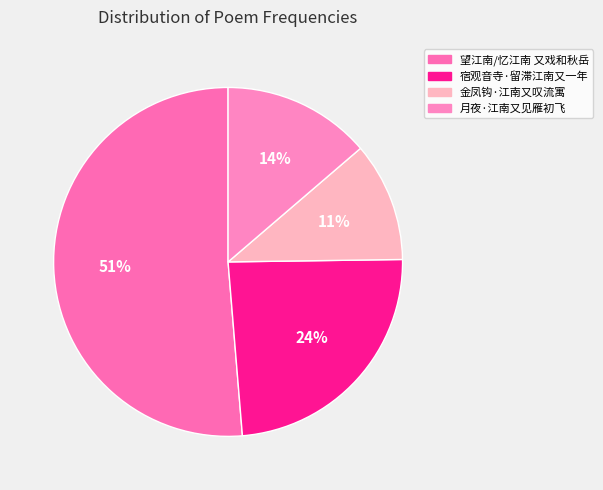

Is it true that 望江南/忆江南 又戏和秋岳 is 51% of the pie?

True